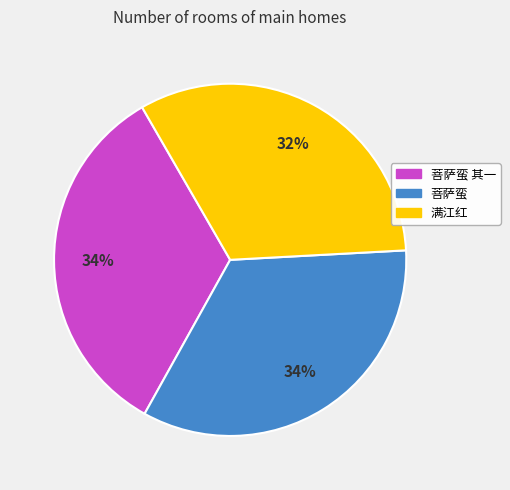

What is the smallest slice in the pie chart?

满江红